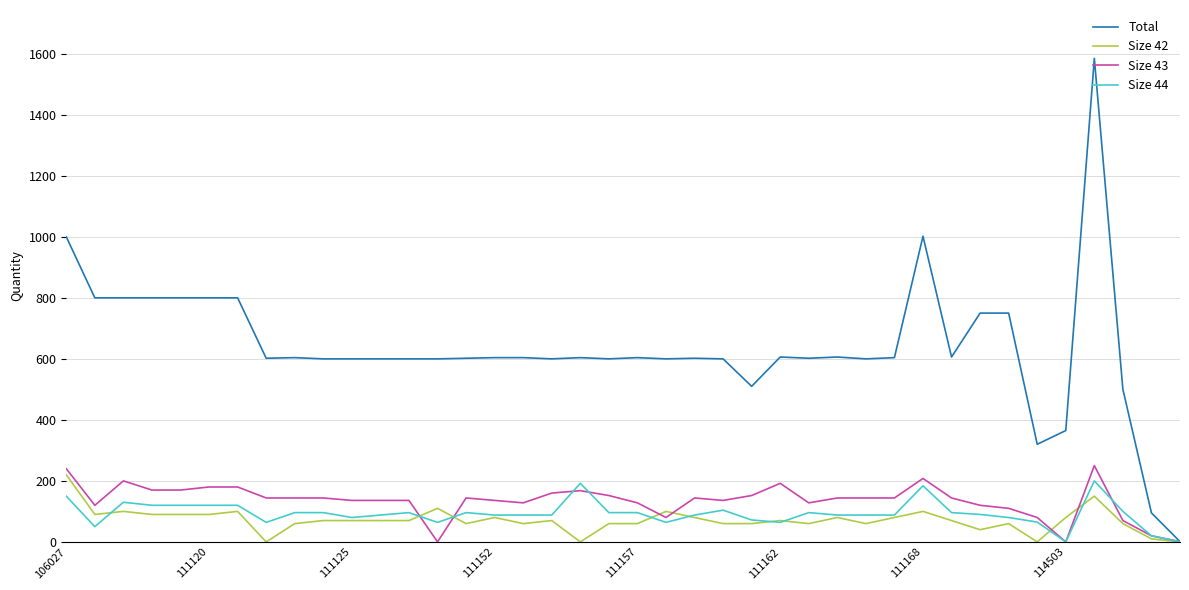

Which series has the largest range (max minus min)?

Total